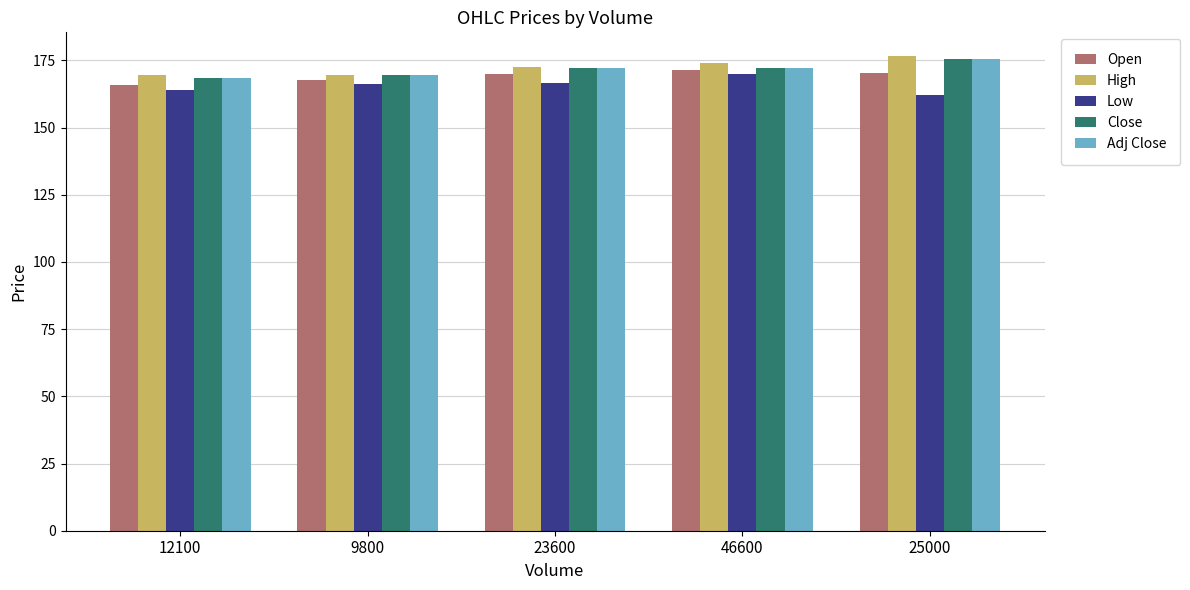

What is the average value of the Adj Close series?

171.5